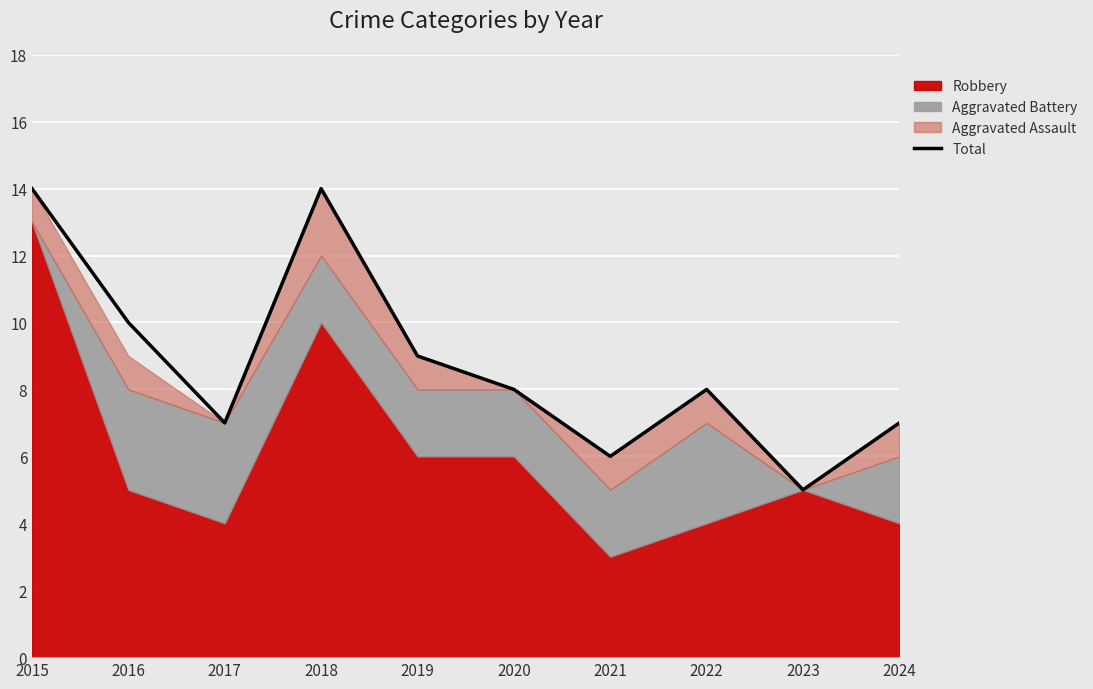

How many values are between 7 and 10?

6